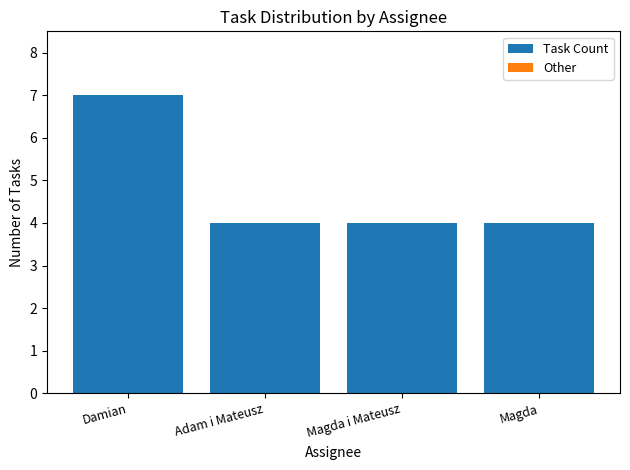

Reading left to right, transcribe all the data shown in this chart.

7	4	4	4